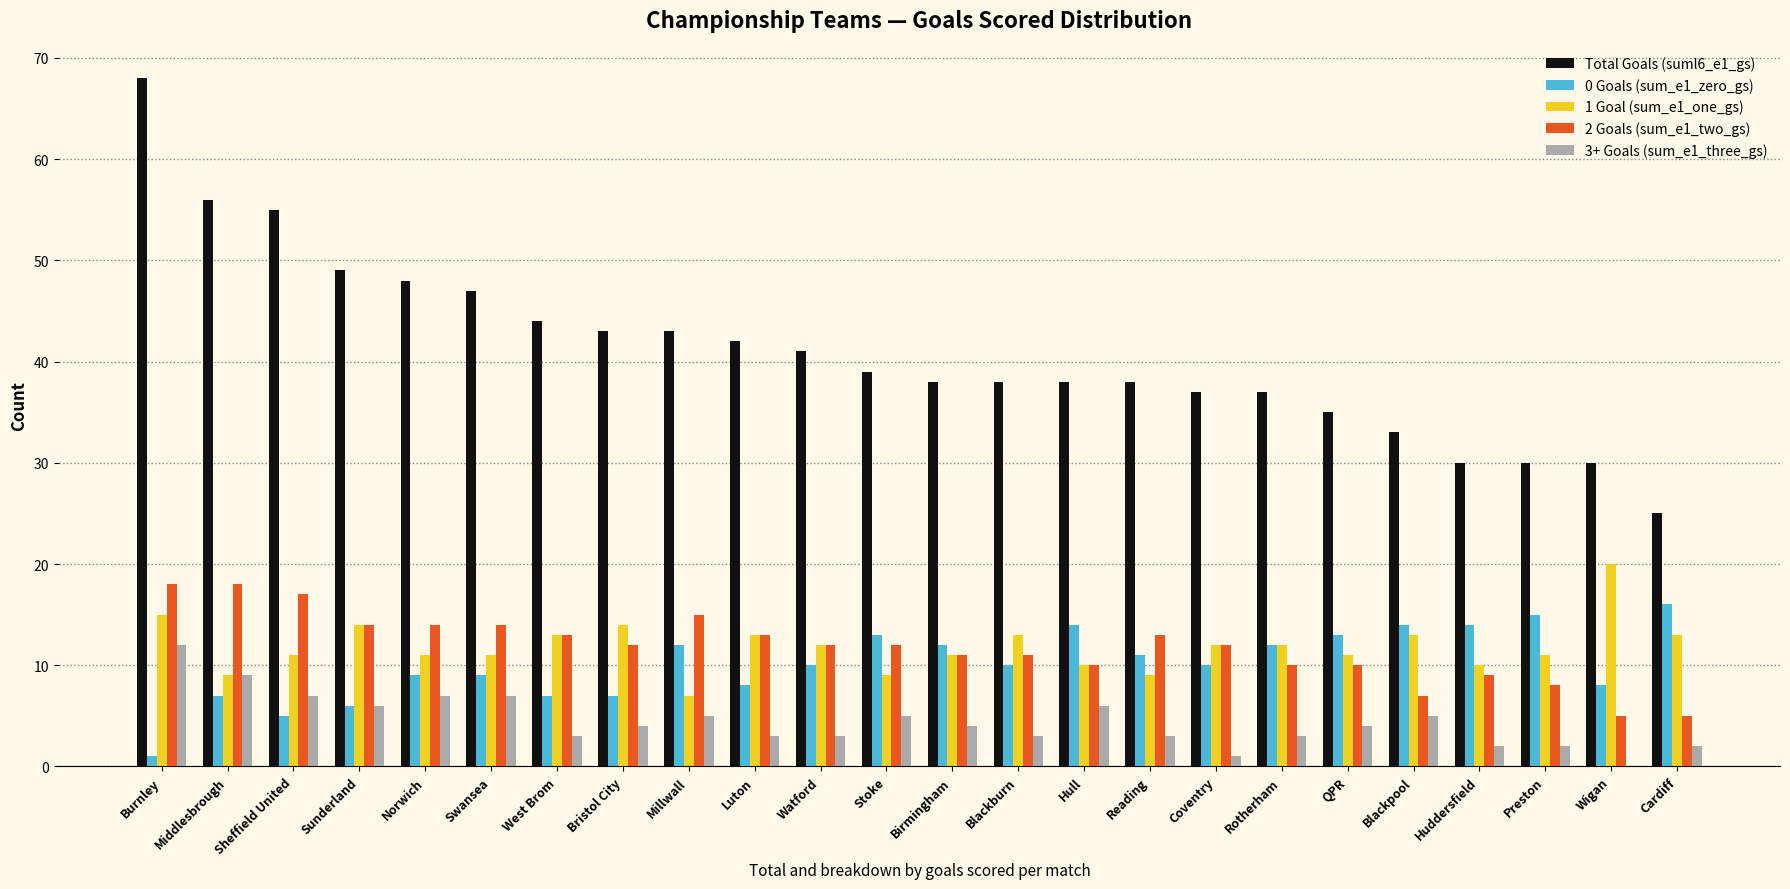

Count the number of data series in this chart.

5